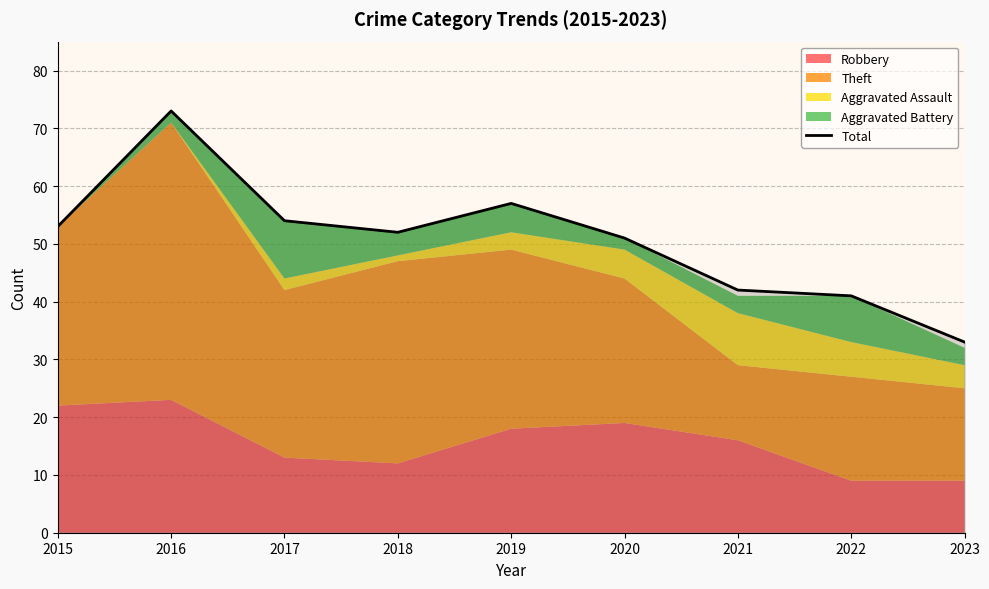

Does the chart have visible grid lines?

Yes